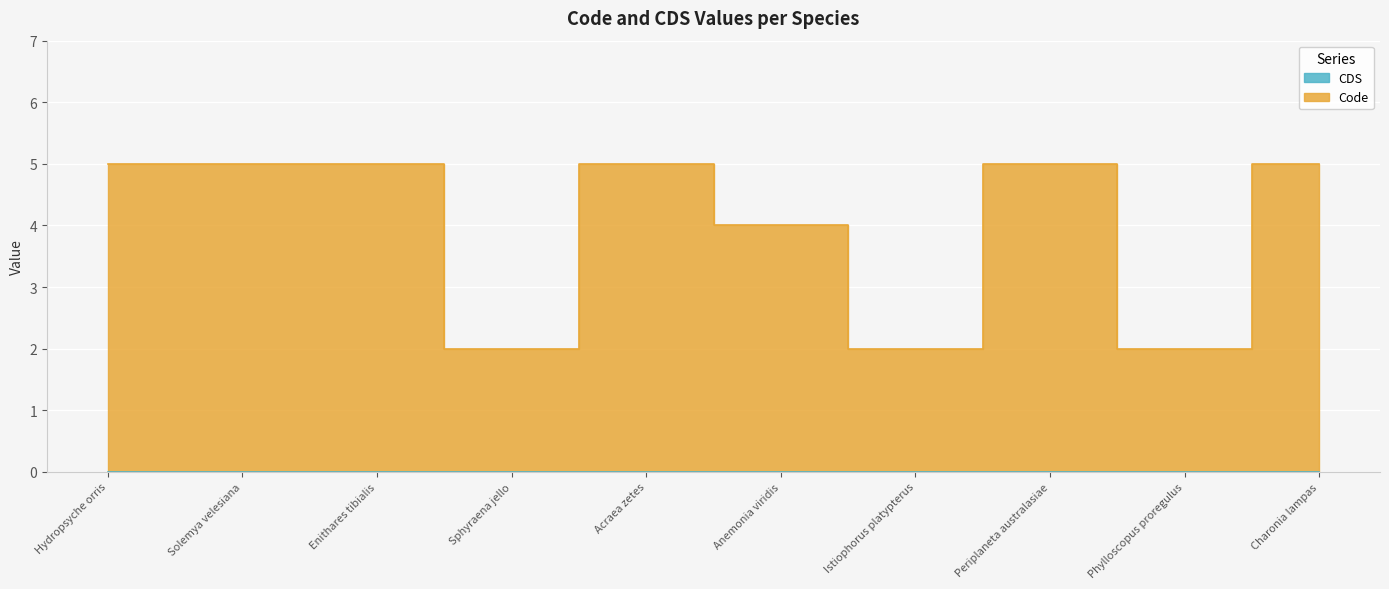

List the labels in order of value, smallest first.

Sphyraena jello, Istiophorus platypterus, Phylloscopus proregulus, Anemonia viridis, Hydropsyche orris, Solemya velesiana, Enithares tibialis, Acraea zetes, Periplaneta australasiae, Charonia lampas